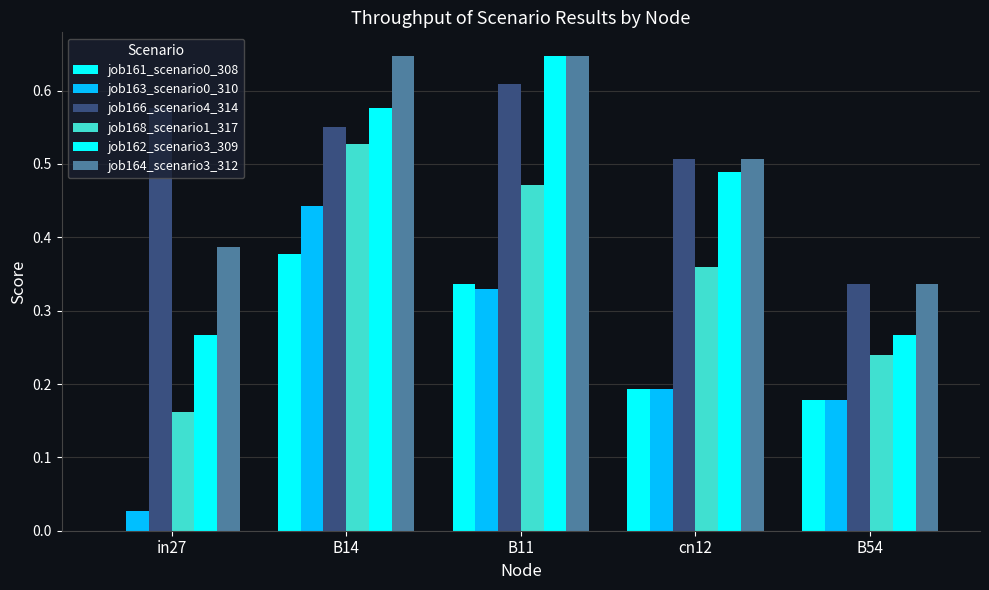

What is the label of the 1st bar from the left?

in27